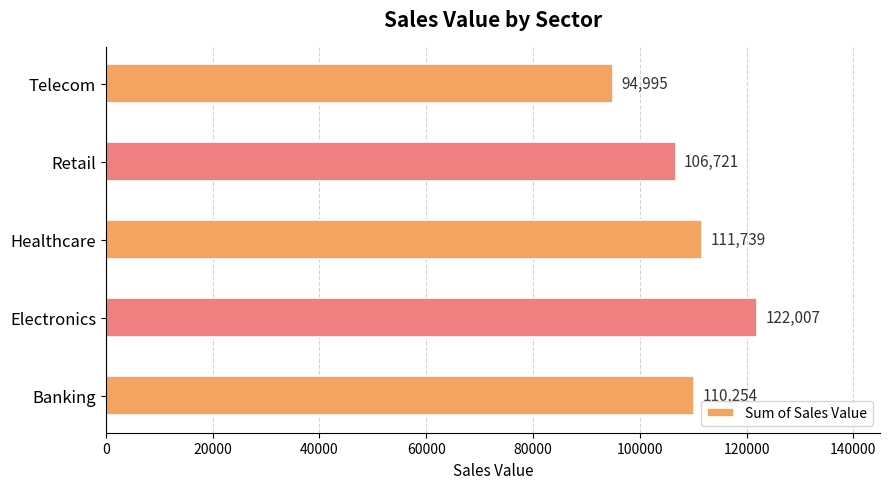

What is the difference between the maximum and second lowest values?

15286